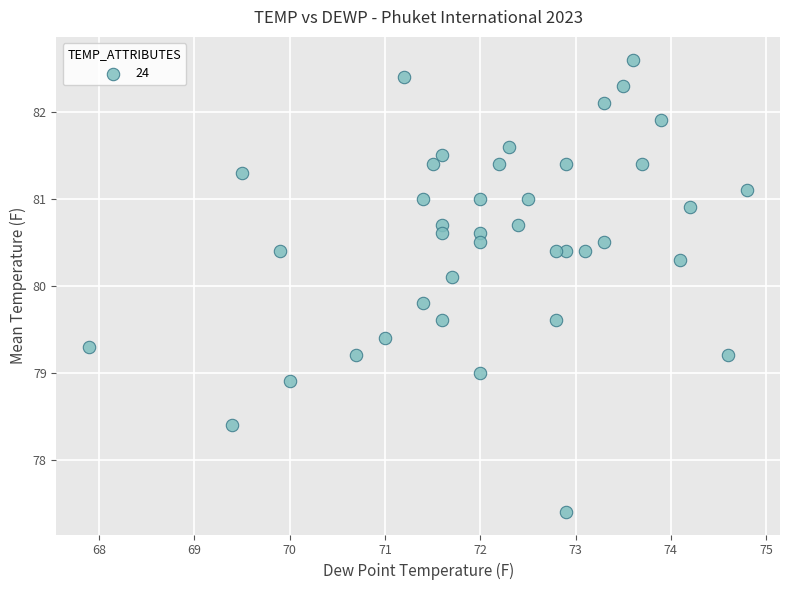

What is the range of X values (max minus min)?

6.9